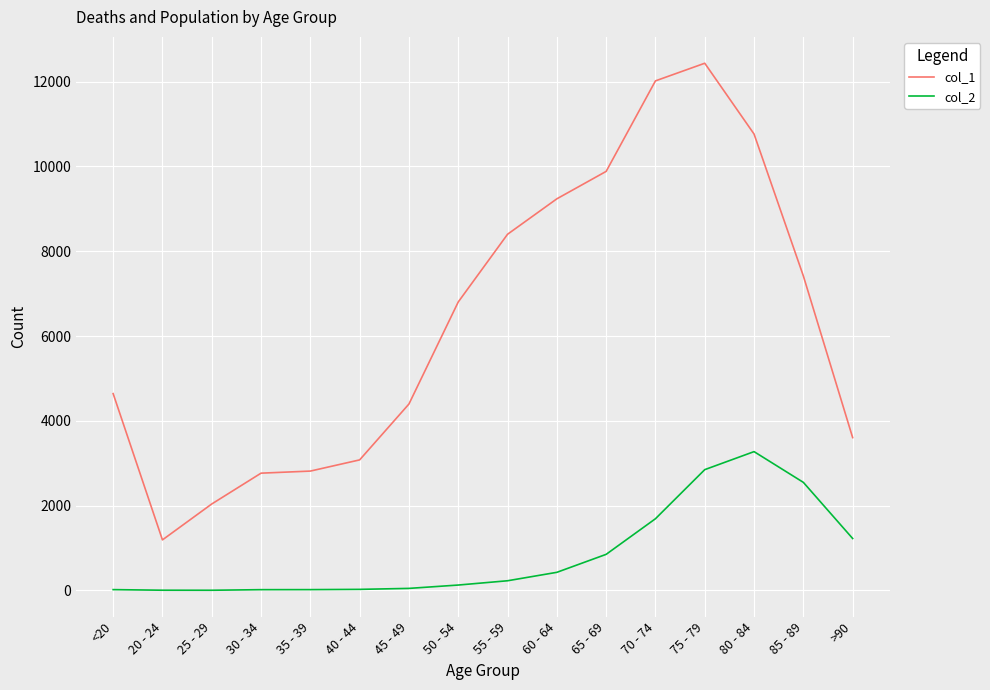

What is the spread (max minus min) of values at 45 - 49?

4349